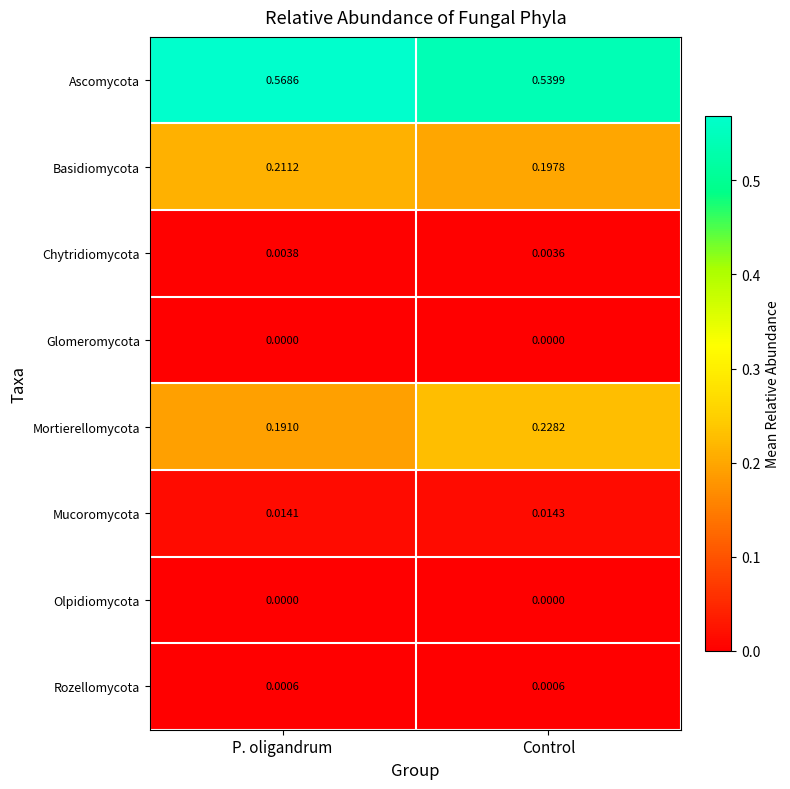

At which label is Mucoromycota closest to 0?

P. oligandrum